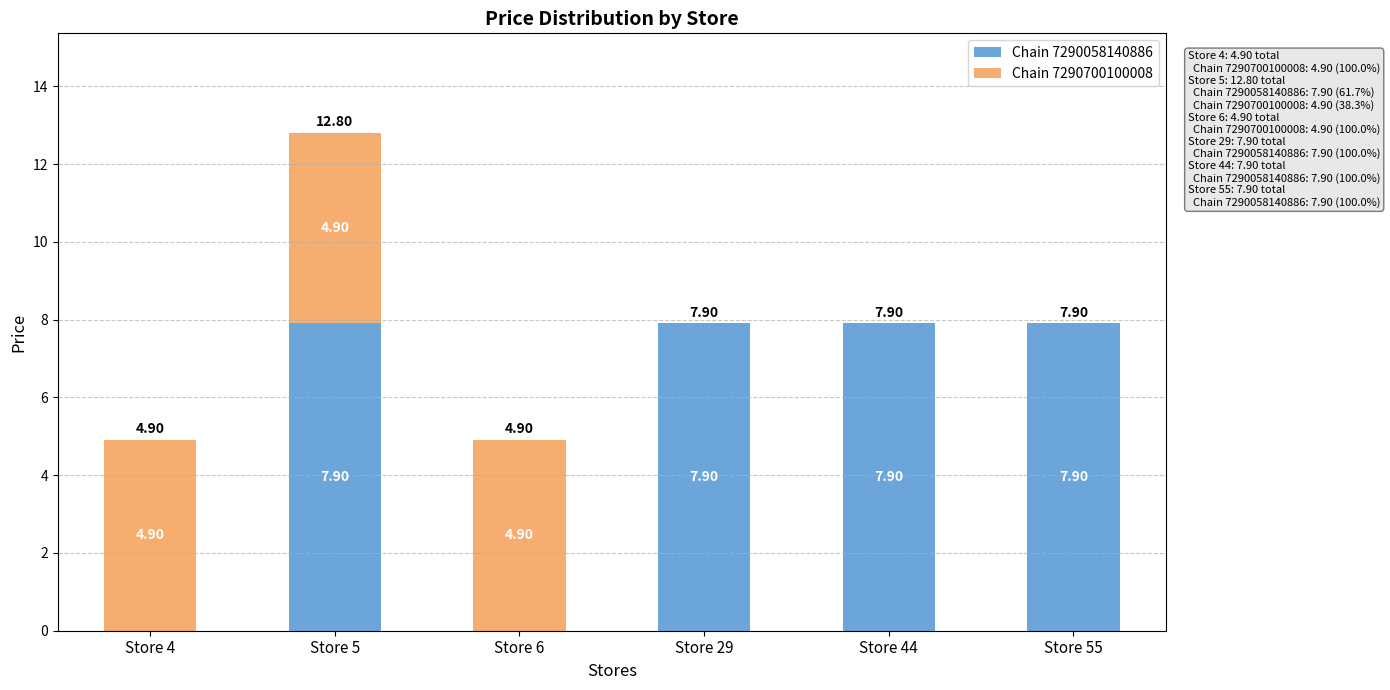

What is the total value across all series at Store 55?

7.9